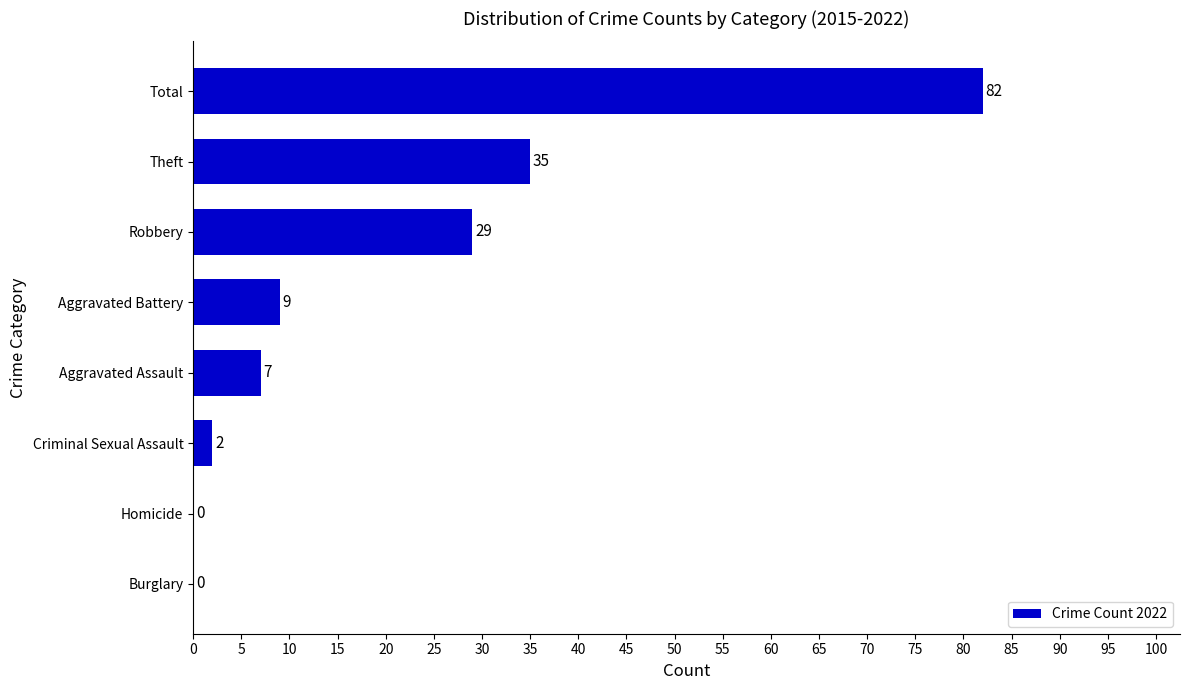

Which label corresponds to the largest value in the chart?

Total